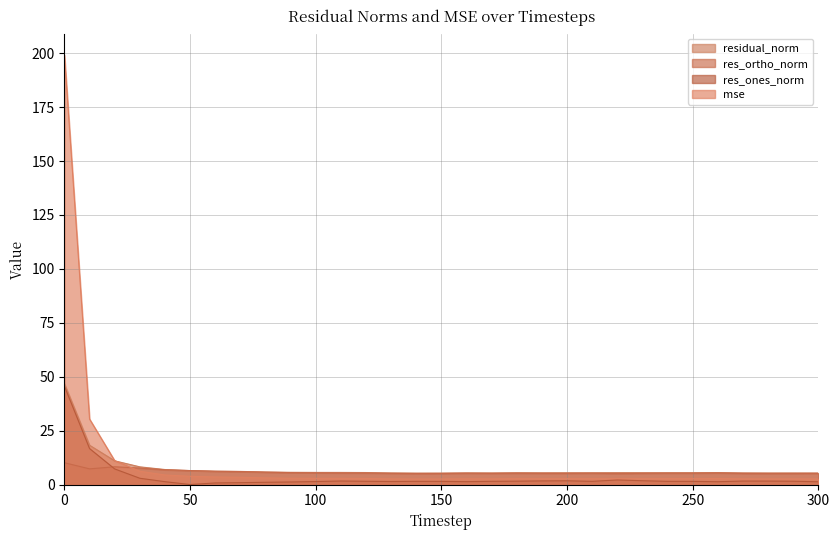

Between 60 and 150, which is larger?

60